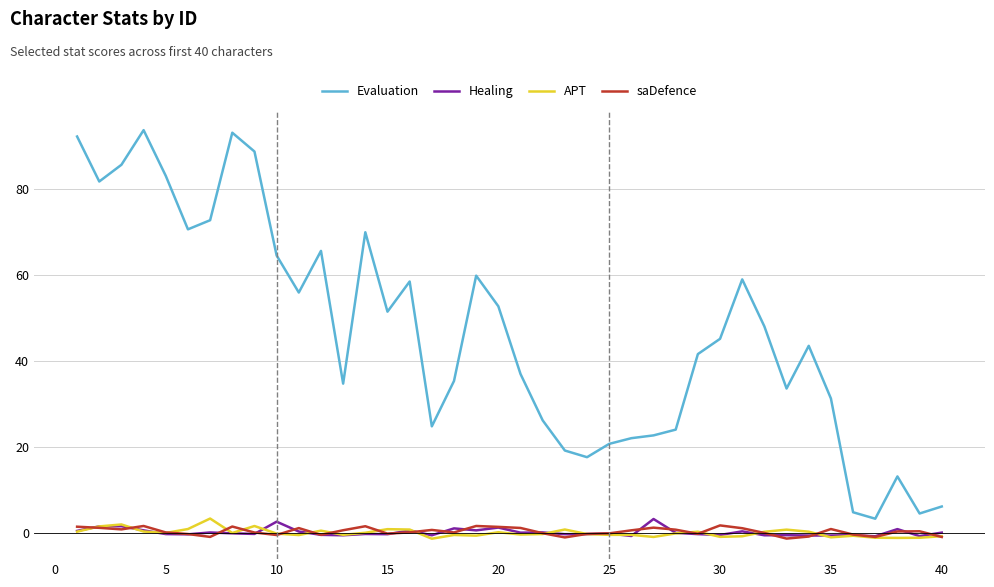

What is the greatest value displayed?

93.6